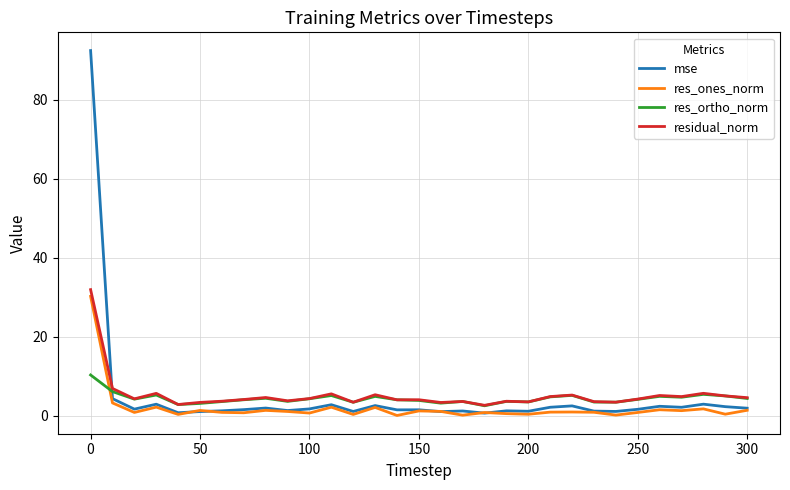

True or false: res_ortho_norm and mse cross at least once.

True